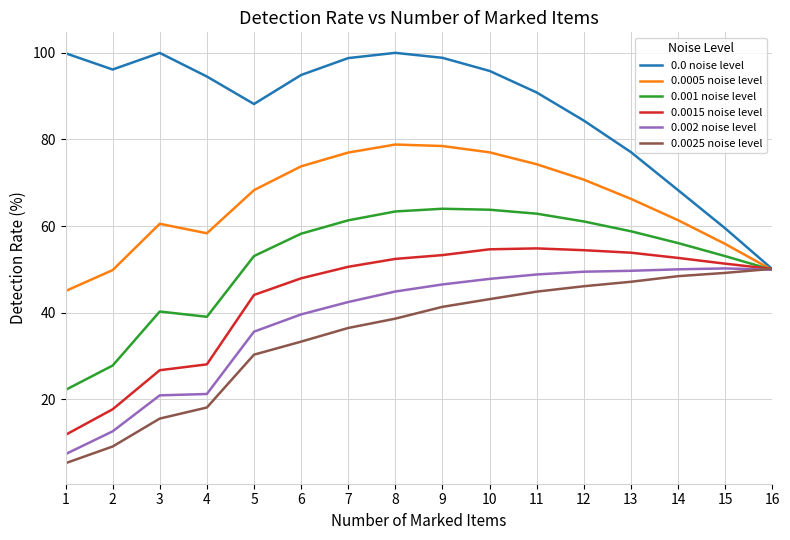

At which label does 0.0 noise level reach its minimum?

16